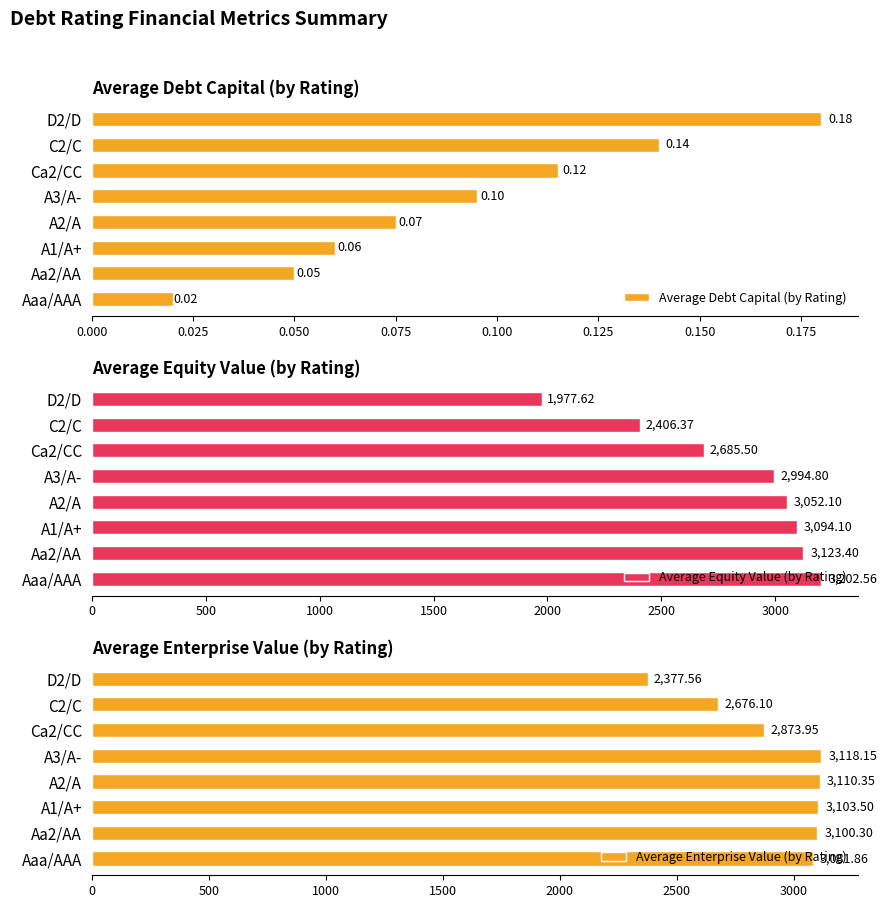

Does the chart contain any negative values?

No